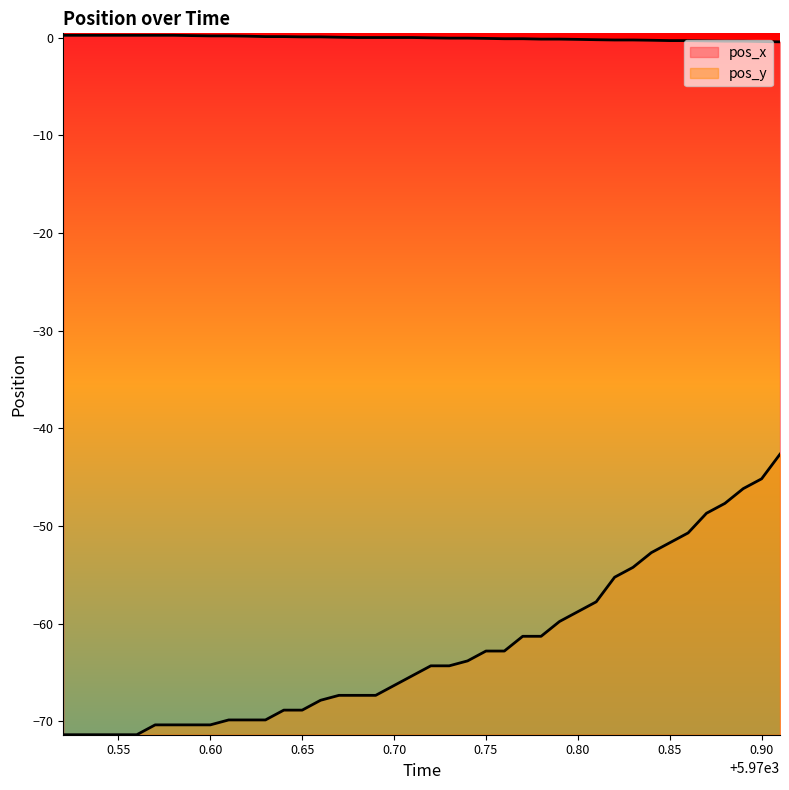

Rank the series at 0.90 from highest to lowest value.

pos_x, pos_y